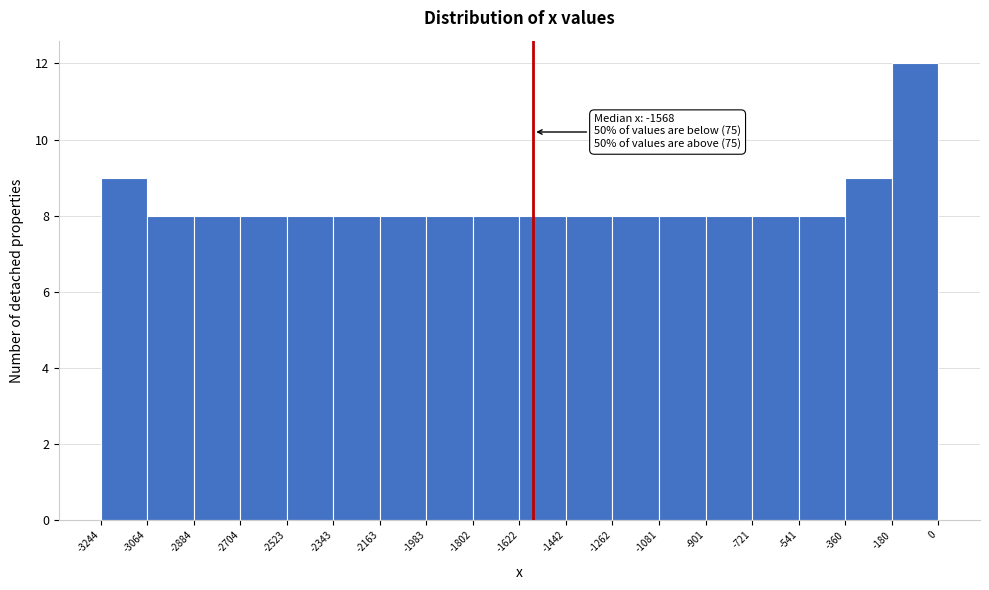

Over which range of the x-axis is the bar tallest?

-180 to 0